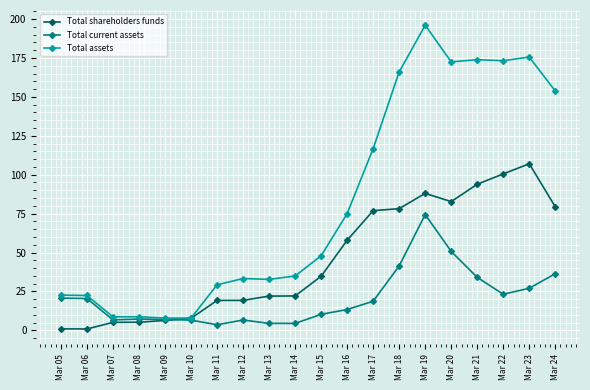

At which label does Total assets reach its peak?

Mar 19